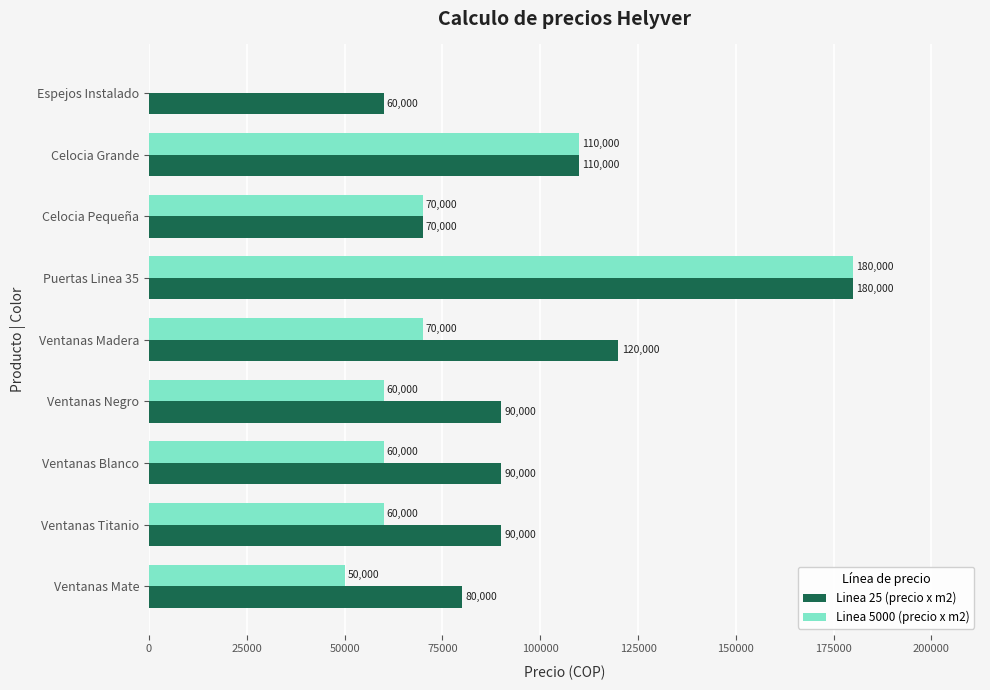

What is the sum of the Linea 25 (precio x m2) values at Ventanas Mate and Puertas Linea 35?

260000